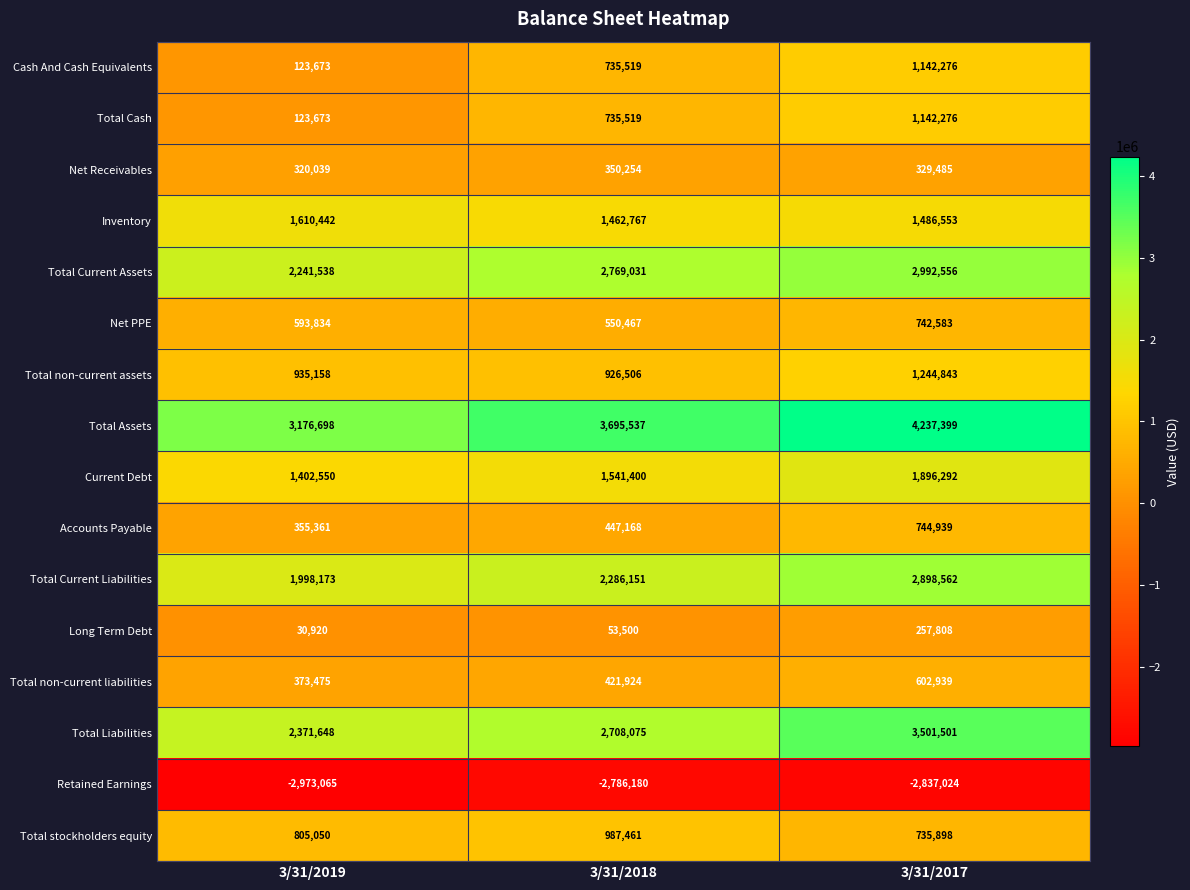

Where is Total Current Assets nearest to the value 2617047?

3/31/2018